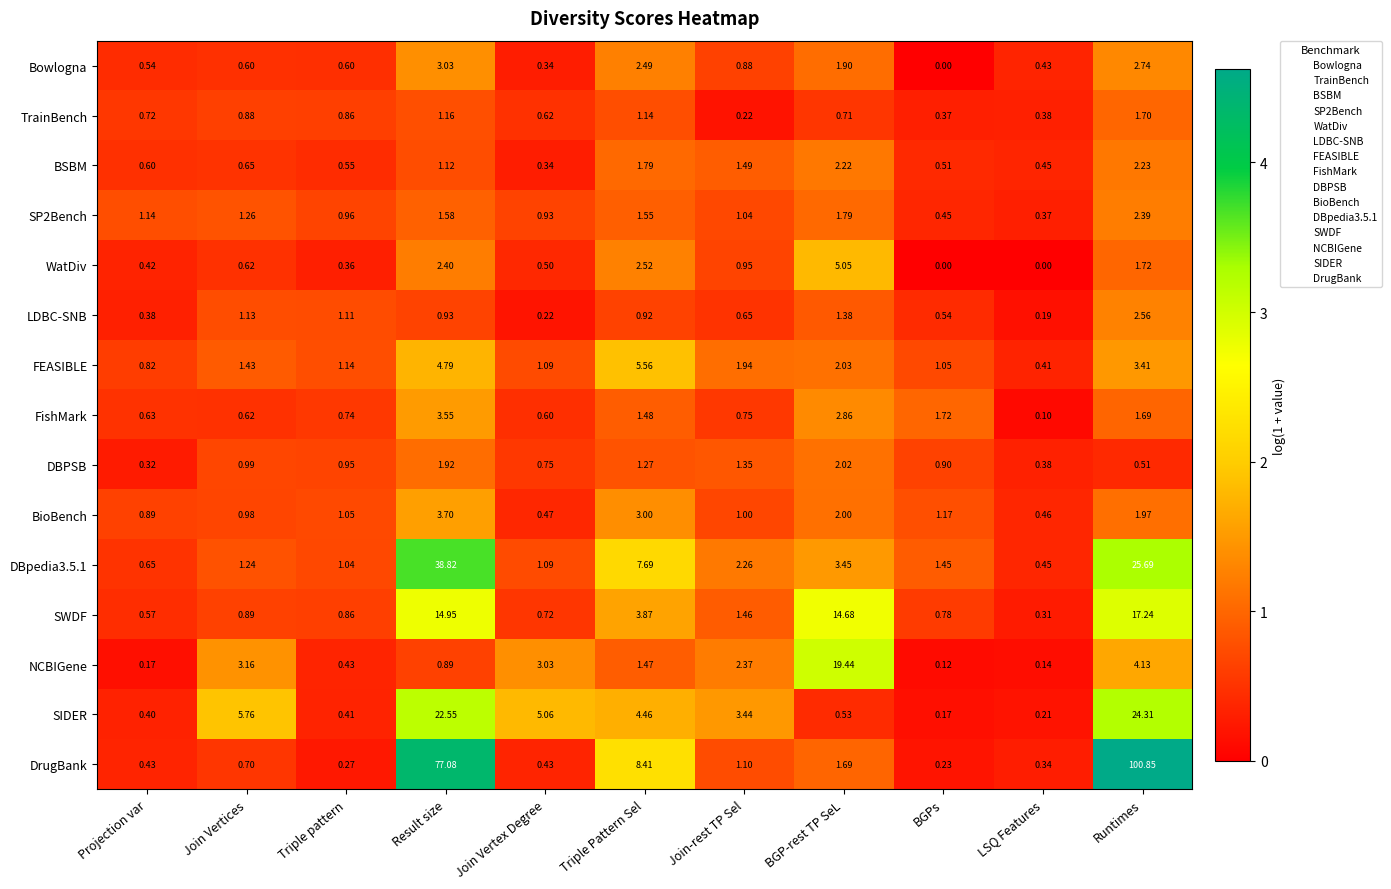

How many values in the FEASIBLE series are below 1?

2